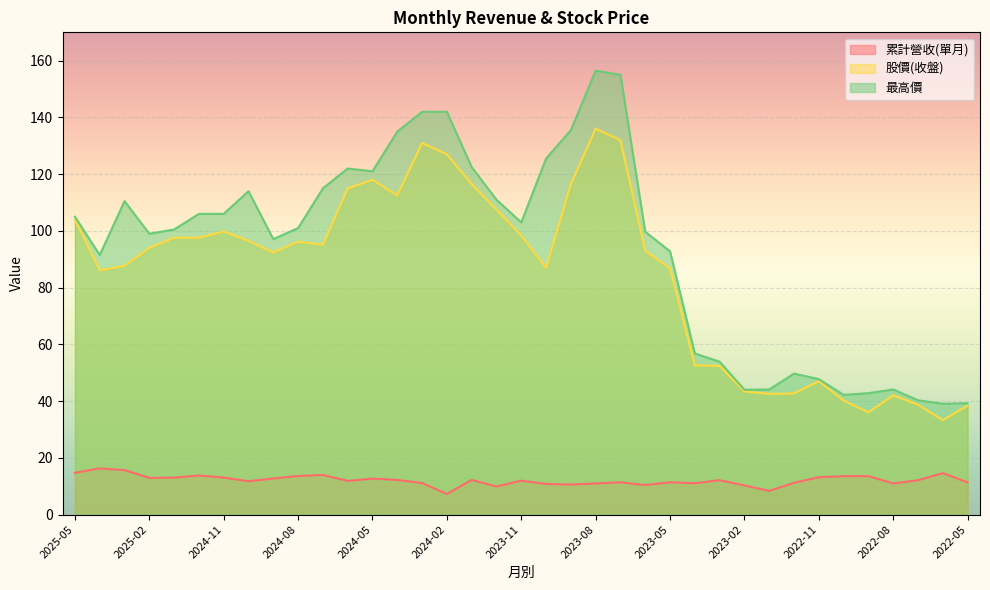

What is the difference between the second highest and second lowest values in the 股價(收盤) series?

96.0